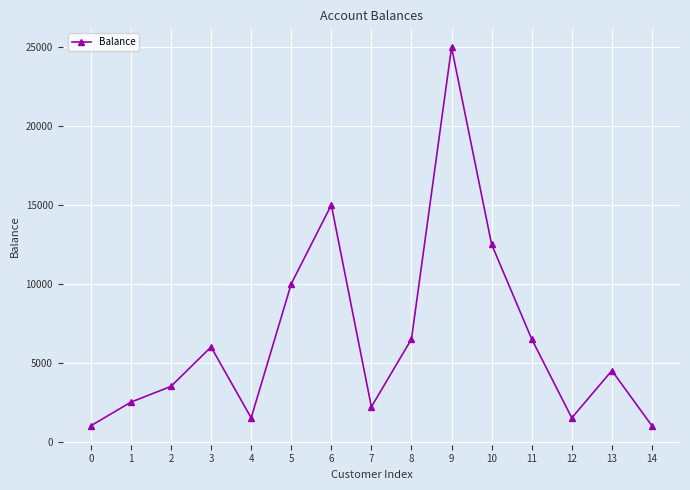

Which category has the highest value across all series?

9